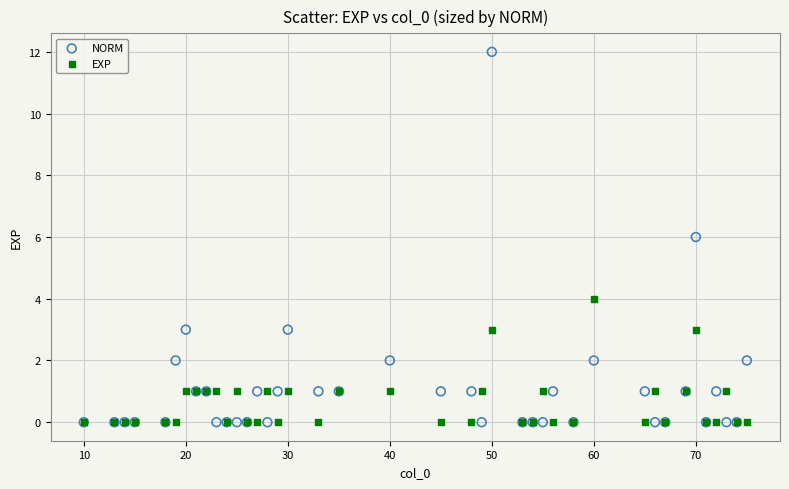

Which series has the largest Y range (max minus min)?

NORM